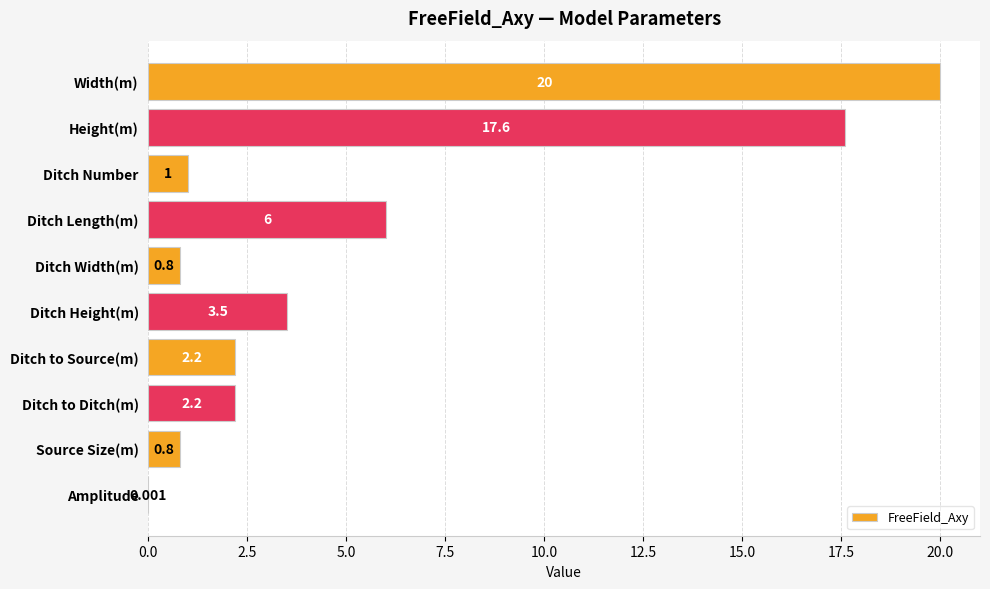

What is the greatest value displayed?

20.0